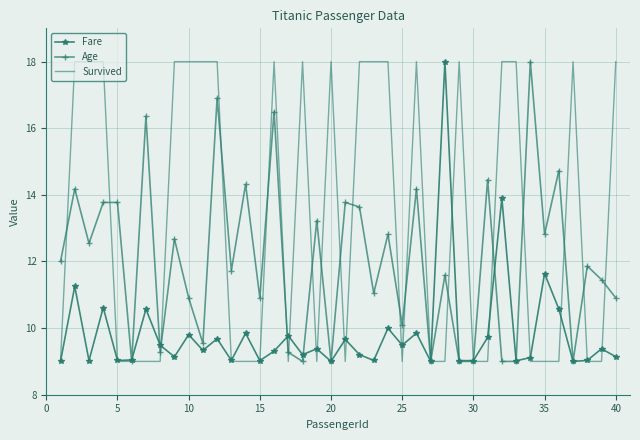

Which series has the largest total across all categories?

Survived